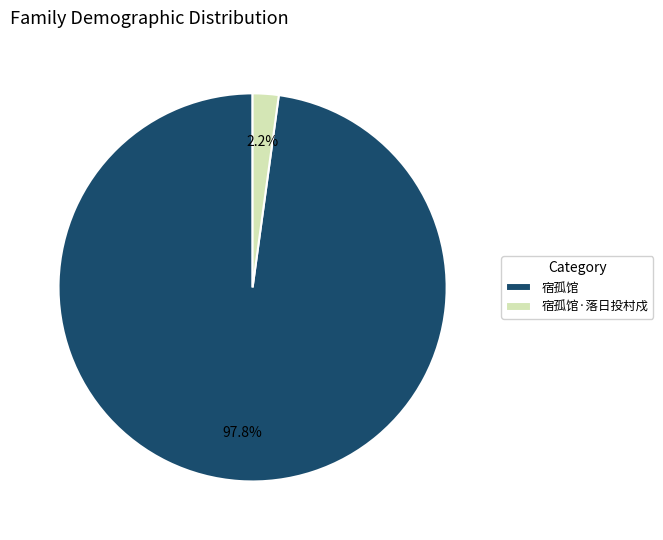

To the nearest percent, what percentage of the pie is 宿孤馆?

98%